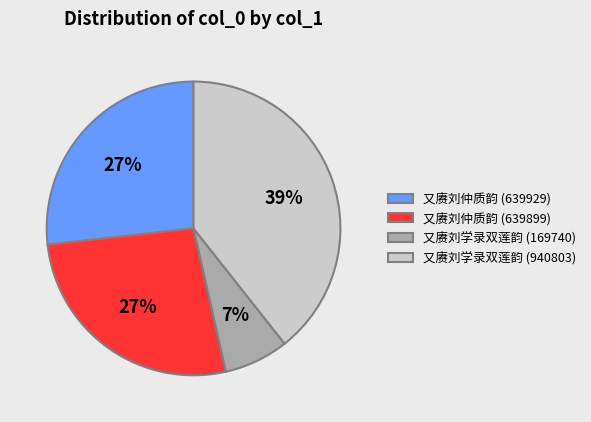

Which slice is the largest?

又赓刘学录双莲韵 (940803)